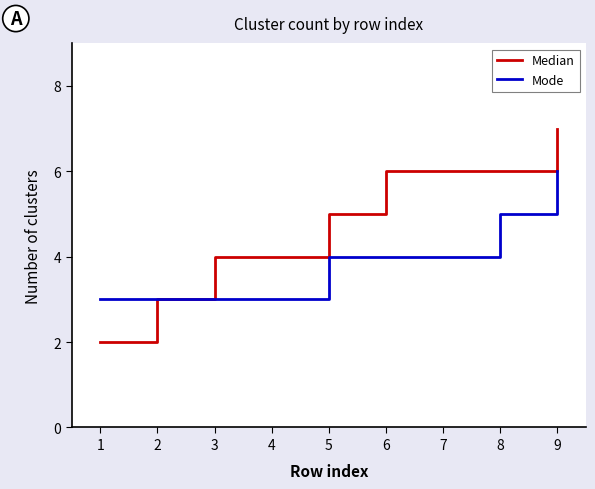

What is the maximum value for Median?

7